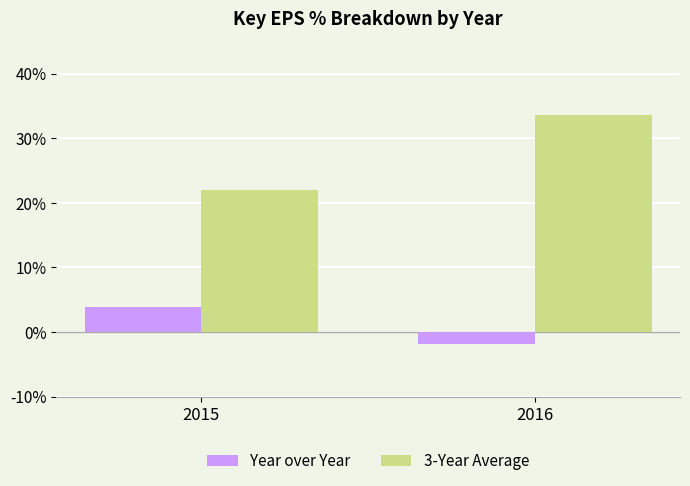

Where does the 3-Year Average series first go above 33?

2016